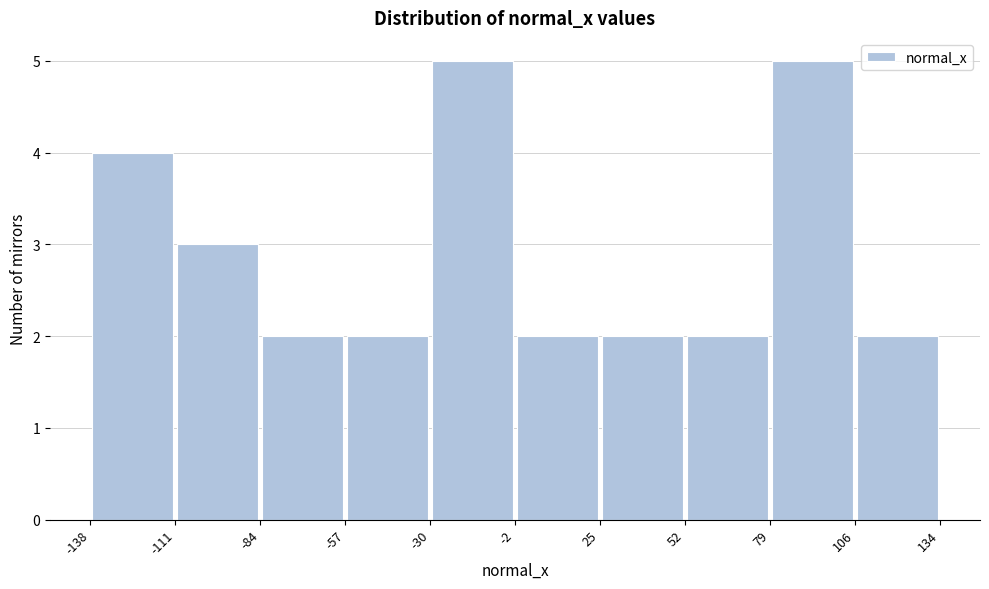

Reading left to right, list every bar in this chart as the range it spans on the x-axis followed by its height. The values are not printed on the chart, so give them approximately, as read against the axis.

-138 to -111: 4
-111 to -84: 3
-84 to -57: 2
-57 to -30: 2
-30 to -2: 5
-2 to 25: 2
25 to 52: 2
52 to 79: 2
79 to 106: 5
106 to 134: 2